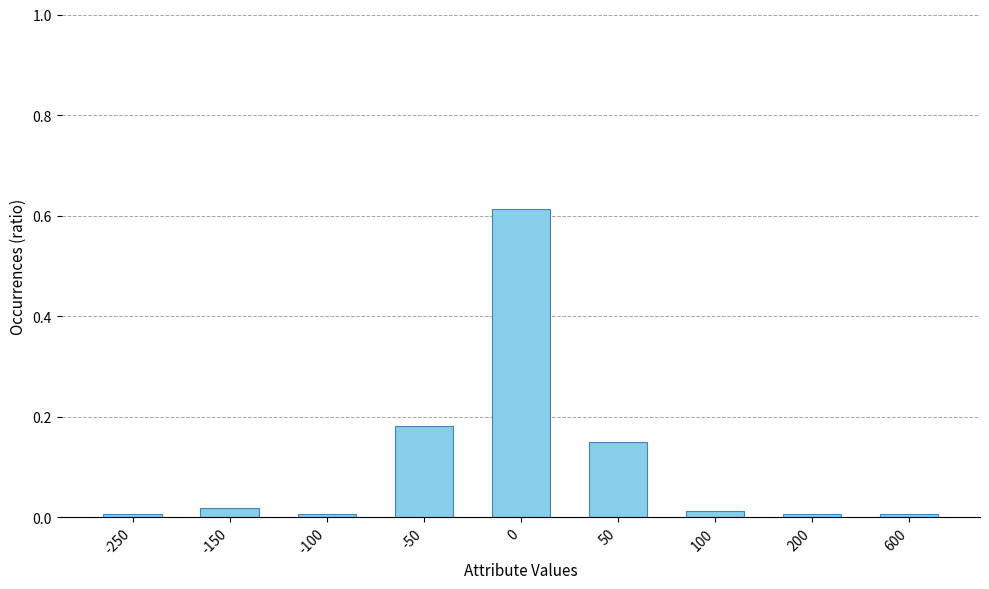

Is it true that the value at 100 is 0.0?

True